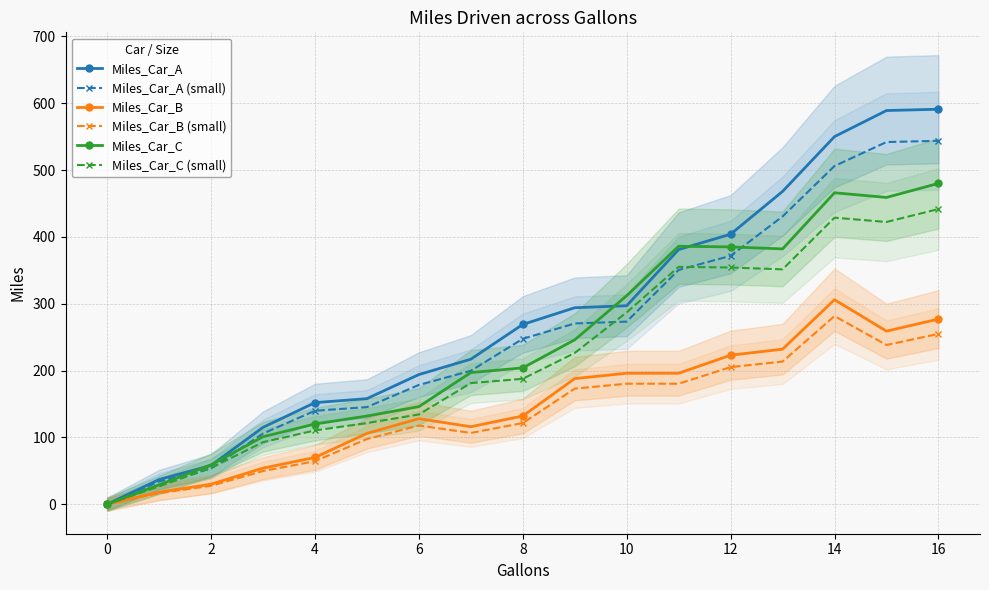

True or false: Miles_Car_C and Miles_Car_C (small) cross at least once.

False